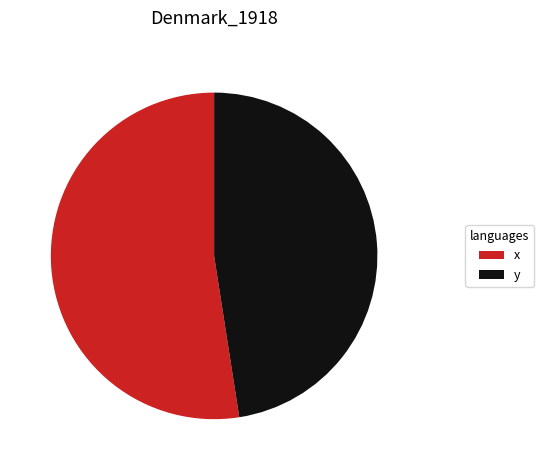

Do x and y together represent more than half of the pie?

Yes